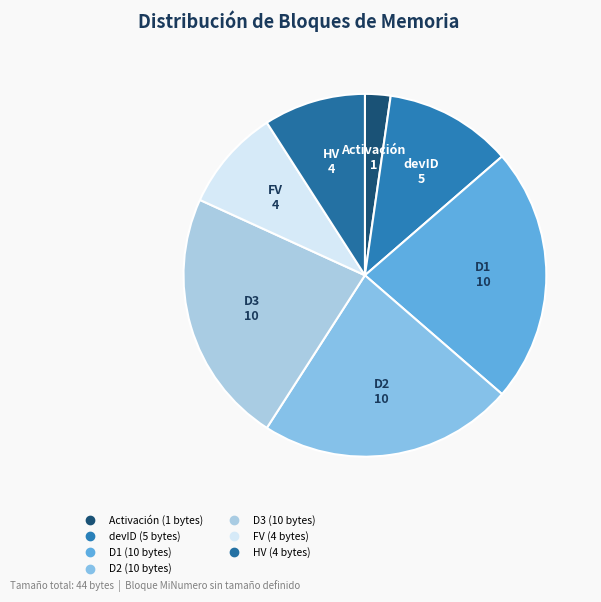

The HV slice represents 22% of the pie. True or false?

False